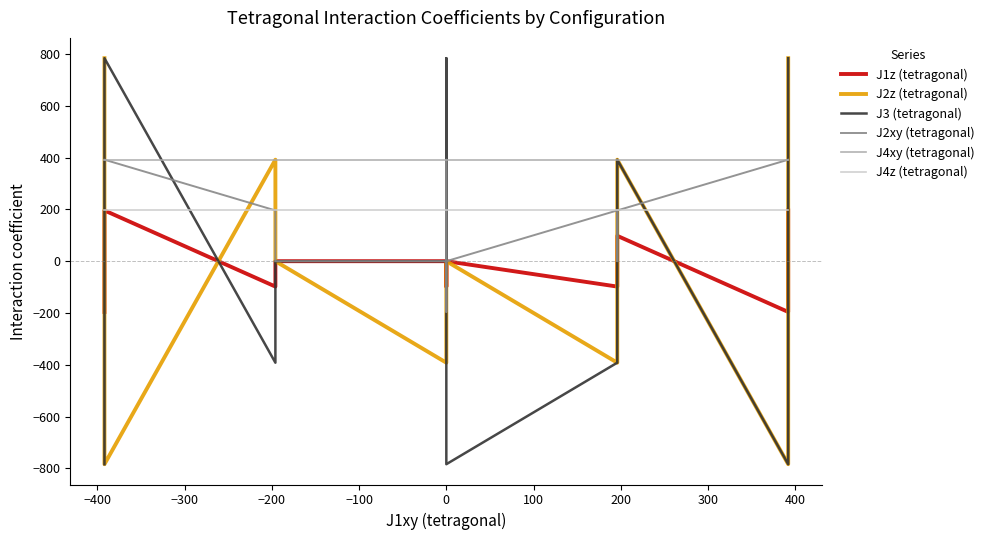

What is the difference between the J2xy (tetragonal) values at 100 and 400?

392